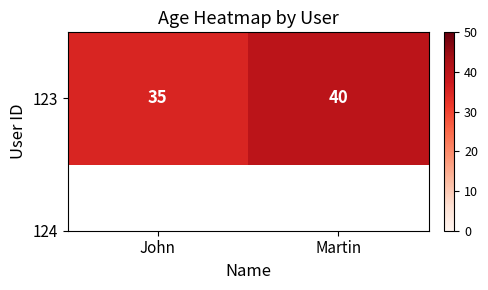

Reading left to right, list all the values displayed in this chart.

35	40